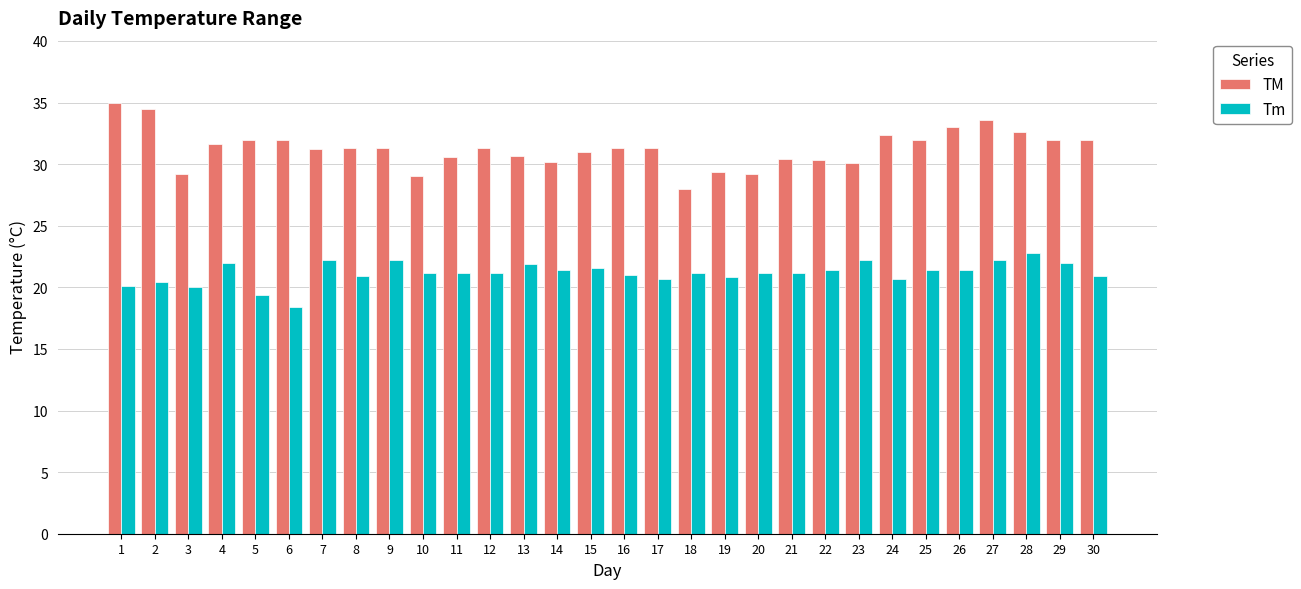

Which category has the highest value in the Tm series?

28